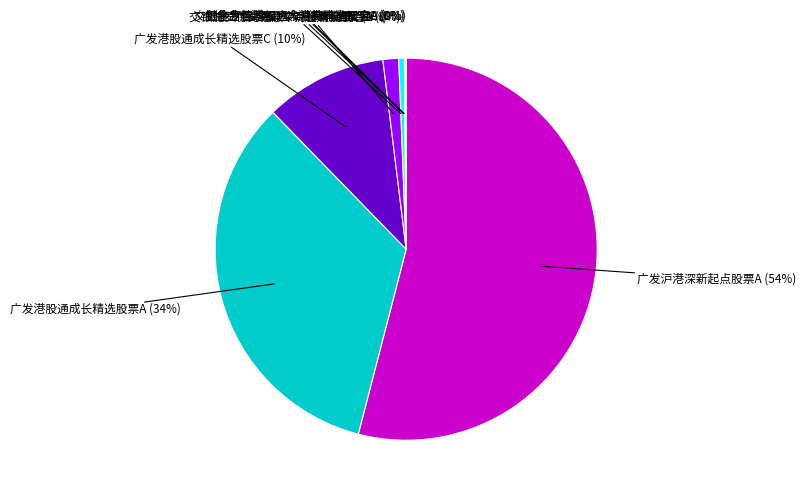

Rank the categories by value from lowest to highest.

交银施罗德鸿福六个月持有期混合C, 创金合信港股通大消费精选股票A, 创金合信港股通大消费精选股票C, 交银施罗德鸿福六个月持有期混合A, 广发沪港深新起点股票C, 广发港股通成长精选股票C, 广发港股通成长精选股票A, 广发沪港深新起点股票A